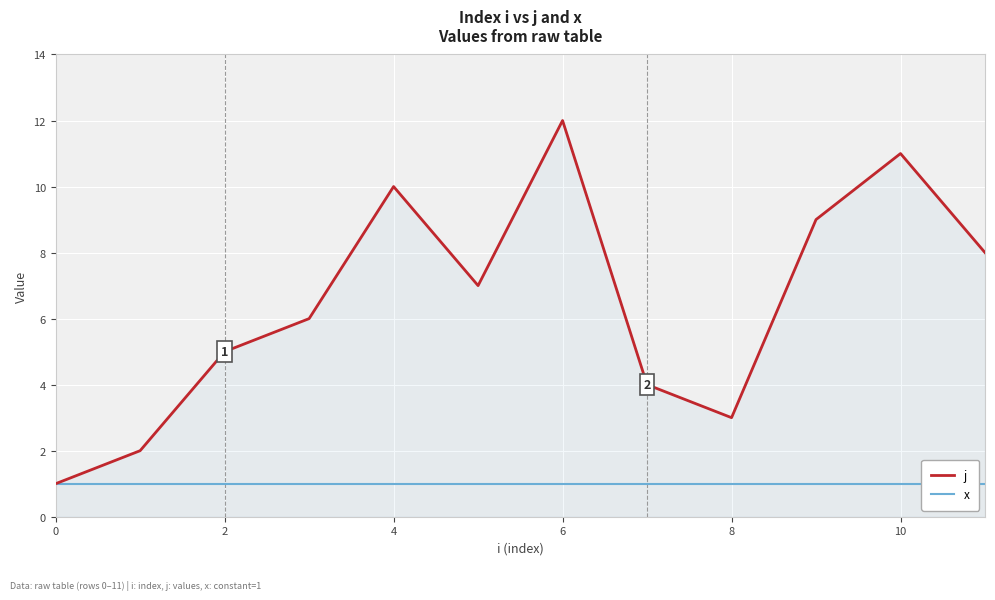

Which series has the widest spread of values?

j